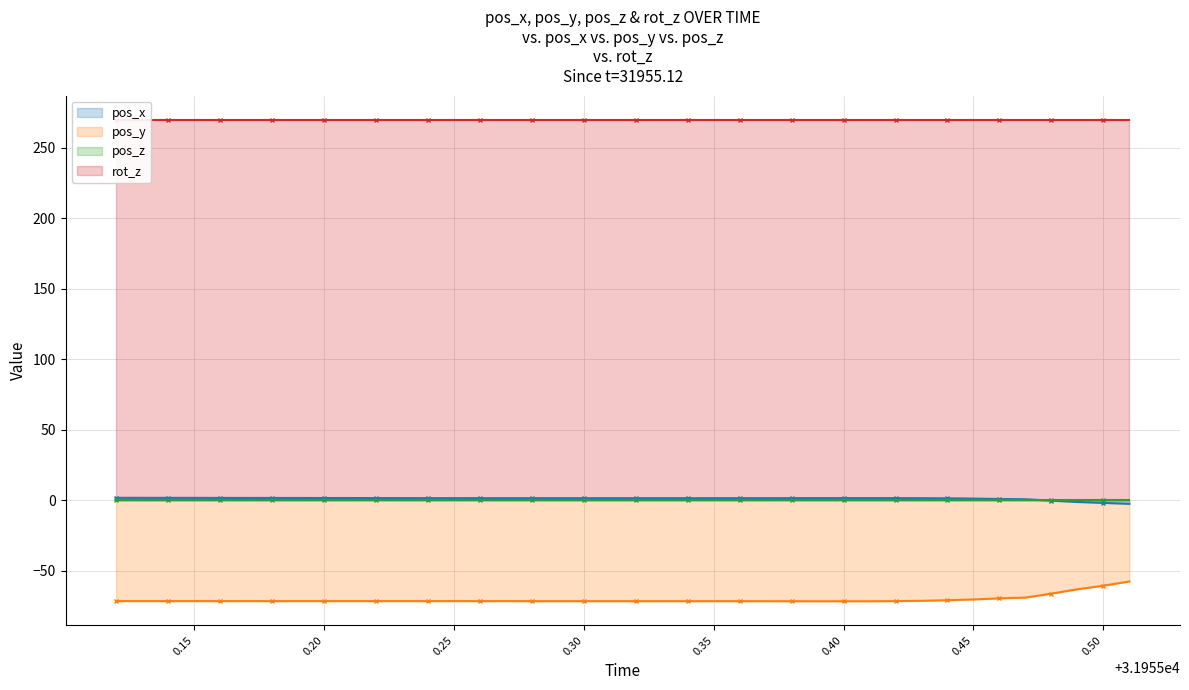

At which category does the chart reach its minimum across all series?

0.40